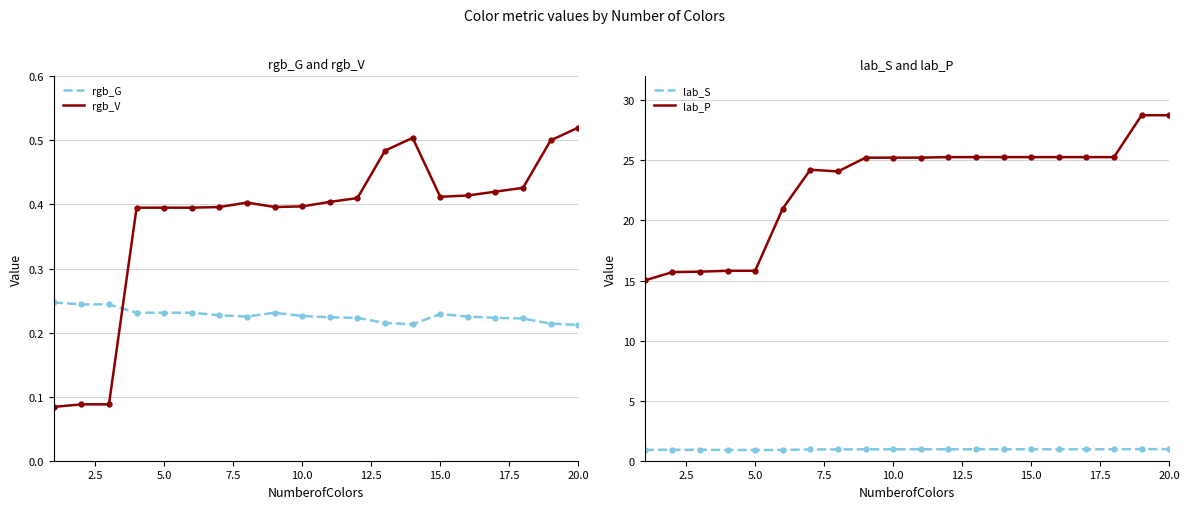

How many lines are shown in the chart?

4